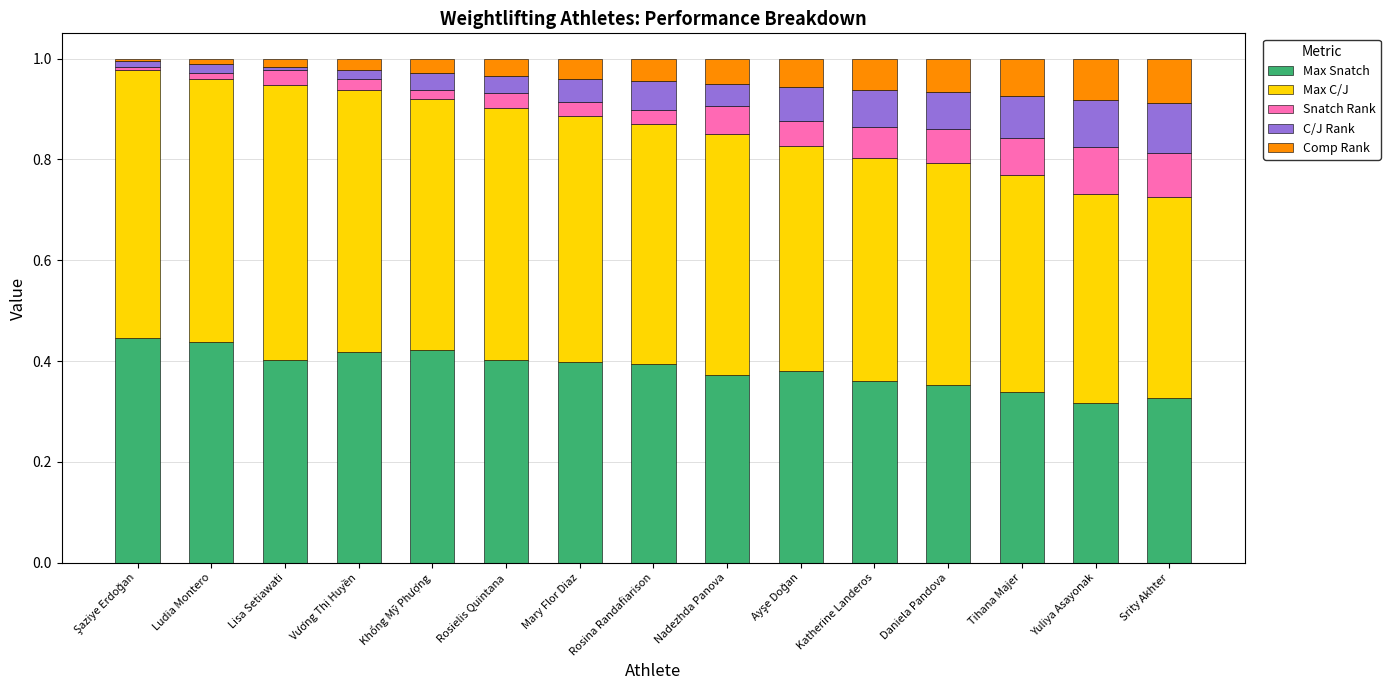

What is the total value across all series at Nadezhda Panova?

1.0